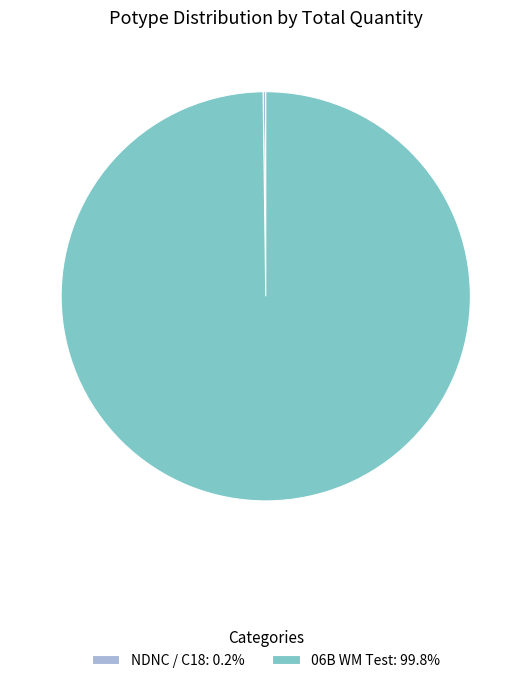

Is there any slice that represents more than half of the pie?

Yes